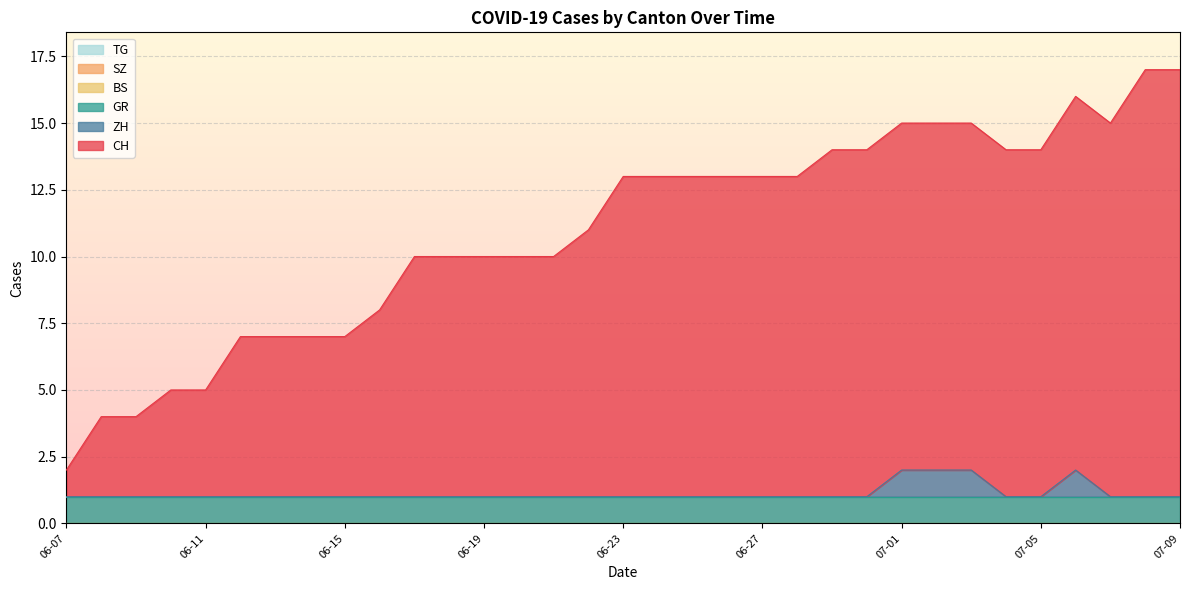

List the labels in order of BS value, largest first.

2020-06-07, 2020-06-14, 2020-06-21, 2020-06-28, 2020-07-05, 2020-07-06, 2020-07-07, 2020-07-08, 2020-07-09, 2020-07-01, 2020-07-02, 2020-07-03, 2020-06-29, 2020-06-30, 2020-06-22, 2020-06-23, 2020-06-24, 2020-06-25, 2020-06-26, 2020-06-15